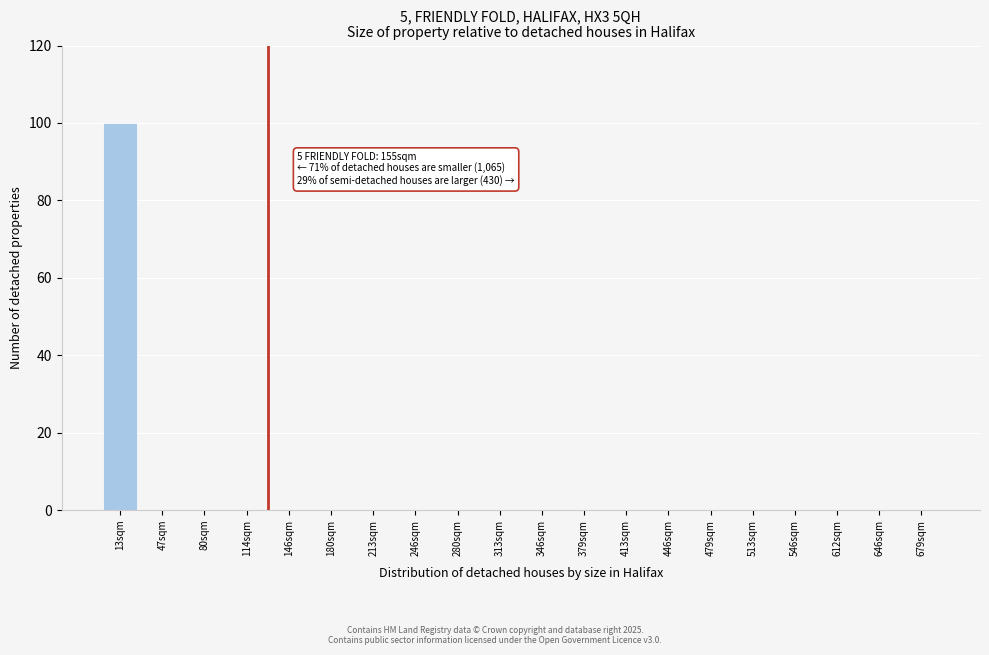

Reading right to left, what are all the values shown in this chart?

679sqm=0	646sqm=0	612sqm=0	546sqm=0	513sqm=0	479sqm=0	446sqm=0	413sqm=0	379sqm=0	346sqm=0	313sqm=0	280sqm=0	246sqm=0	213sqm=0	180sqm=0	146sqm=0	114sqm=0	80sqm=0	47sqm=0	13sqm=100